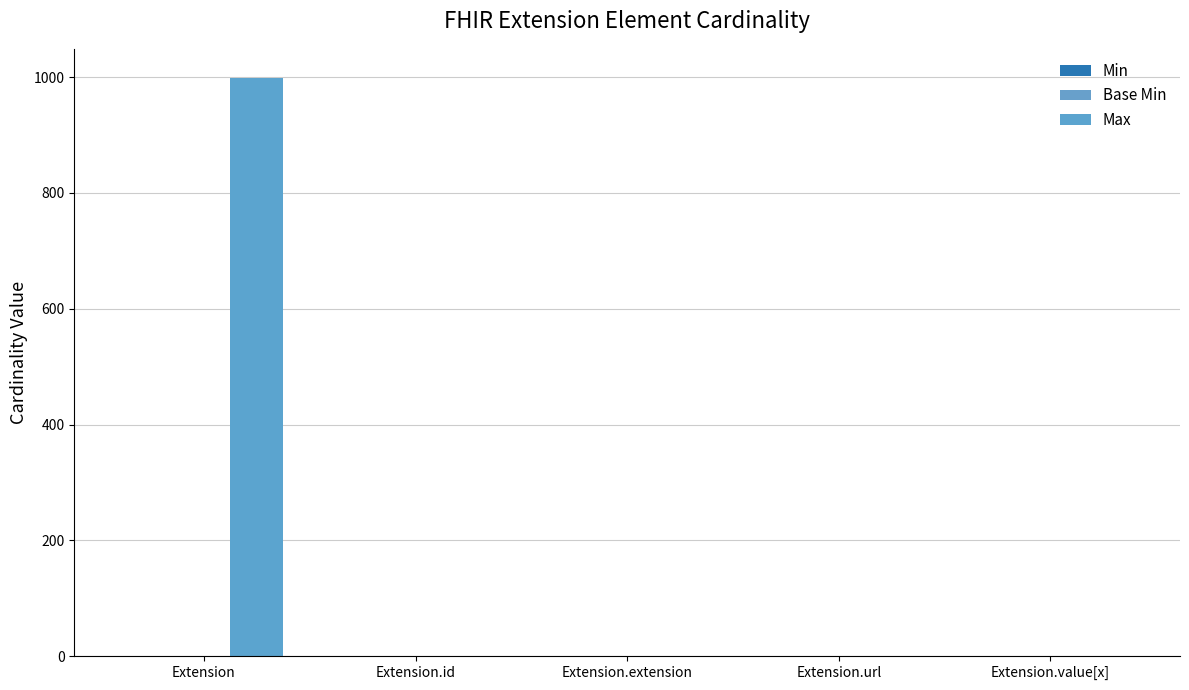

What is the label of the 3rd bar from the left?

Extension.extension